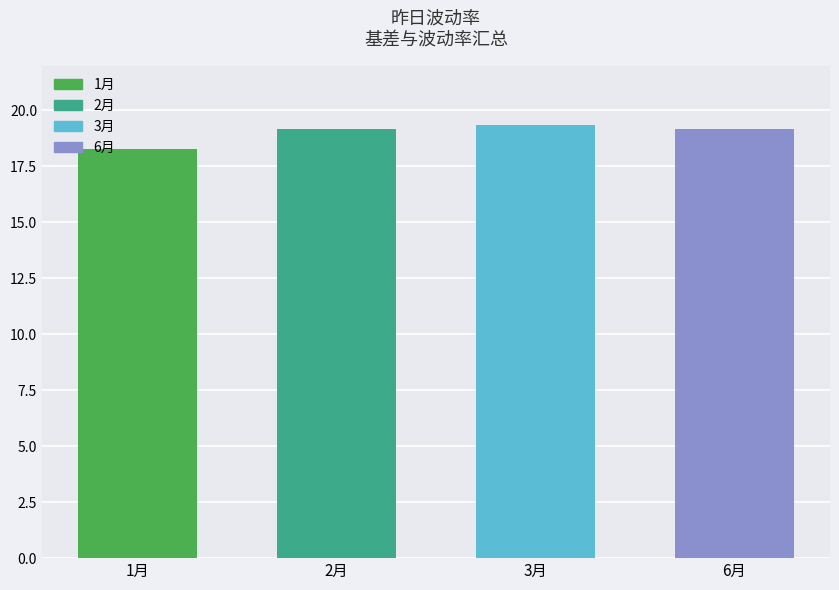

What position from the left is 1月?

1